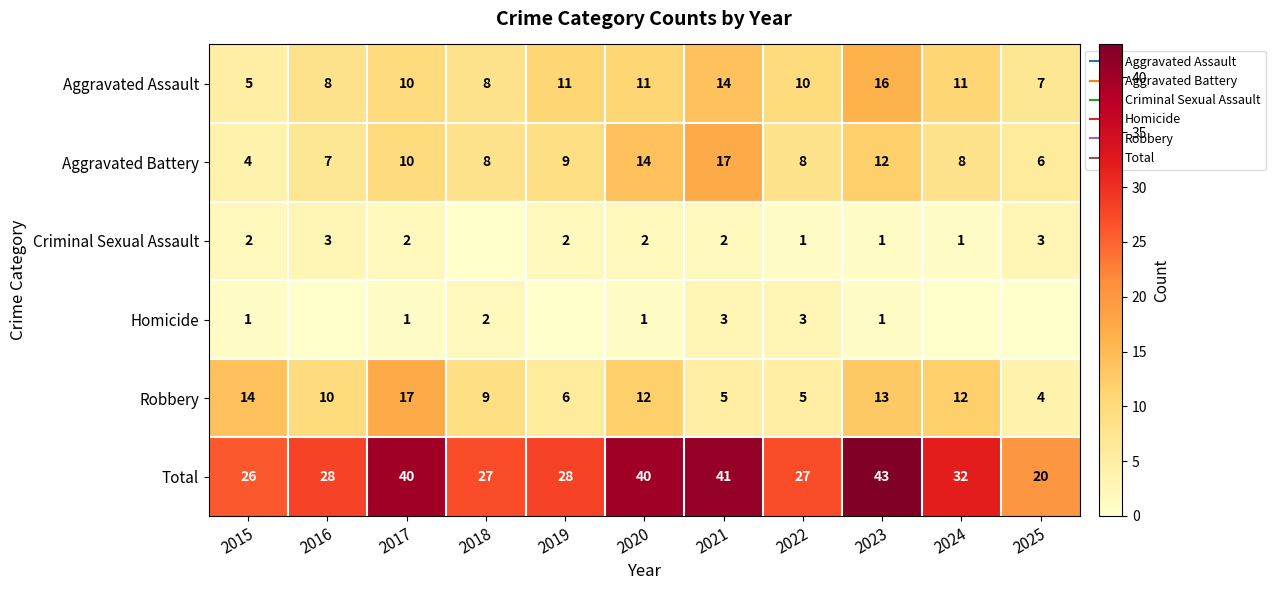

How many data points in Homicide are less than 1?

4